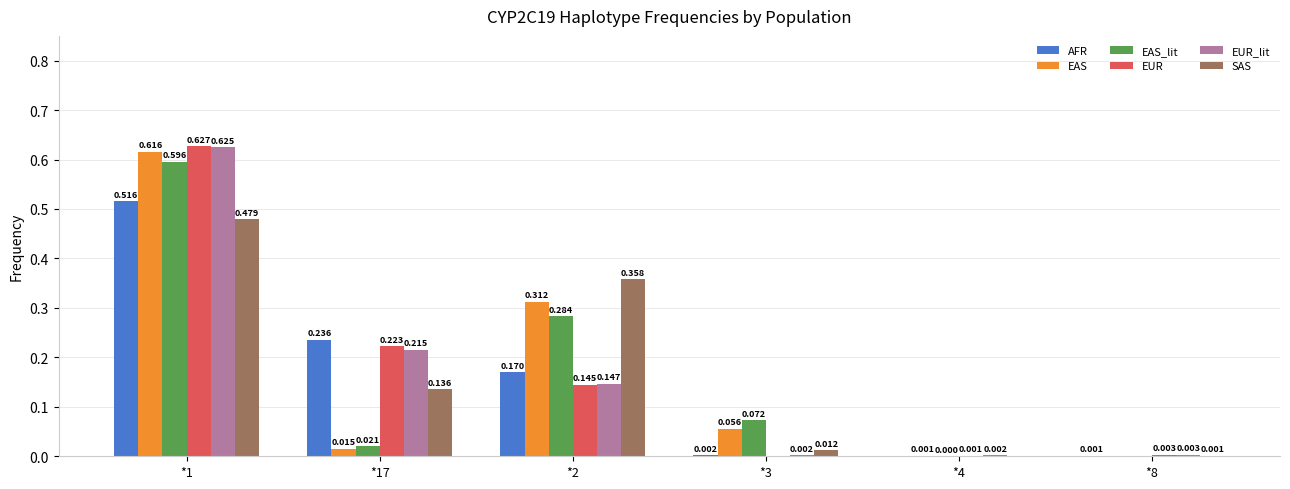

Which series has the largest total across all categories?

EAS